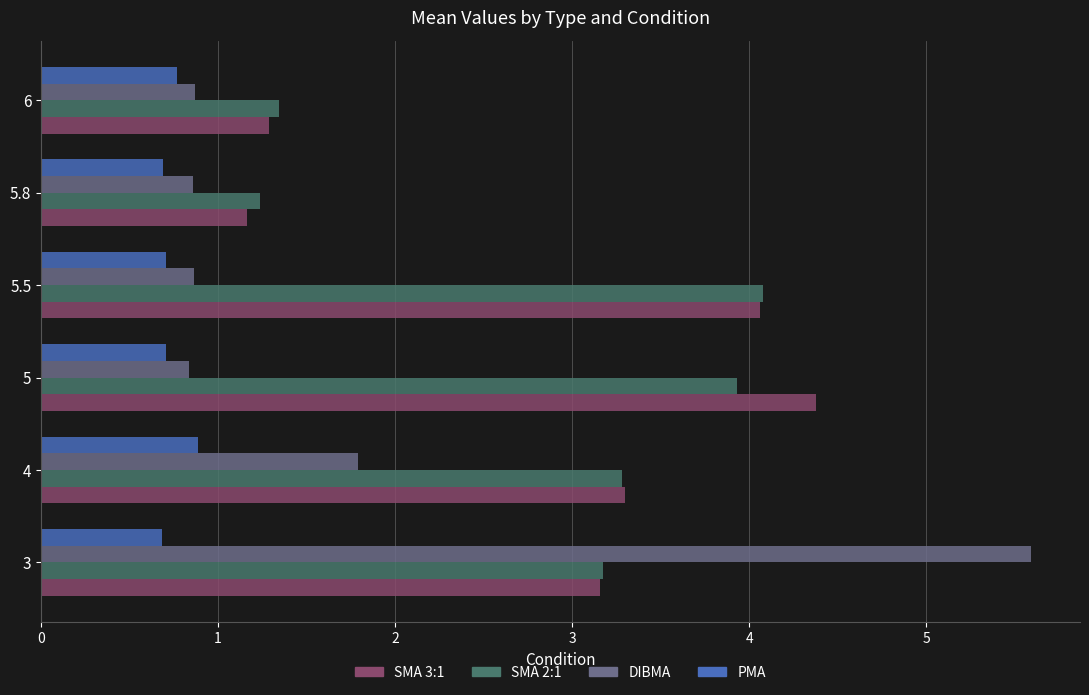

The value of DIBMA at 5 is 1.3. True or false?

False